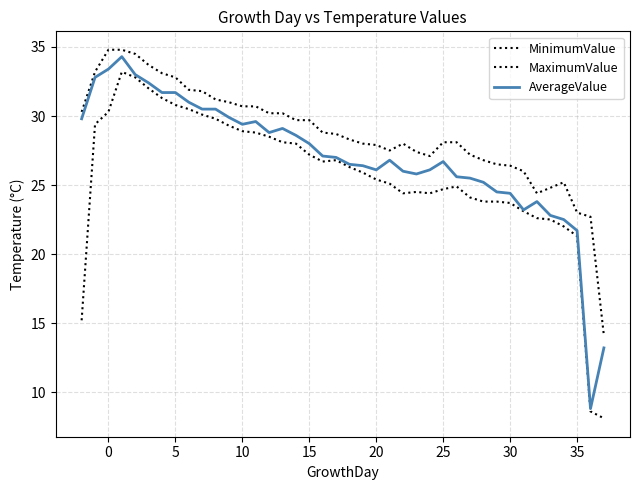

True or false: MaximumValue has more than 0 interior local peaks.

True